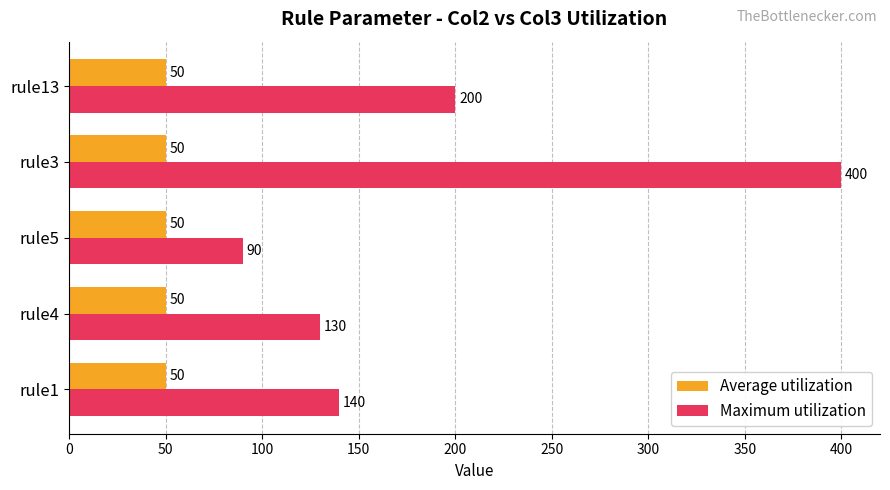

What is the difference between the highest and lowest values at rule3?

350